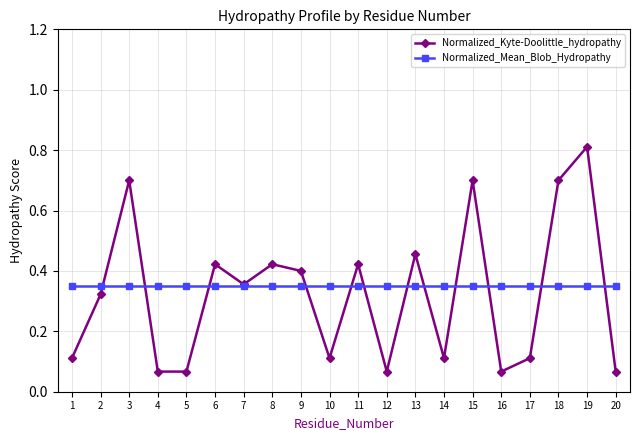

What is the value of the Normalized_Kyte-Doolittle_hydropathy point at the 3rd from the left?

0.7